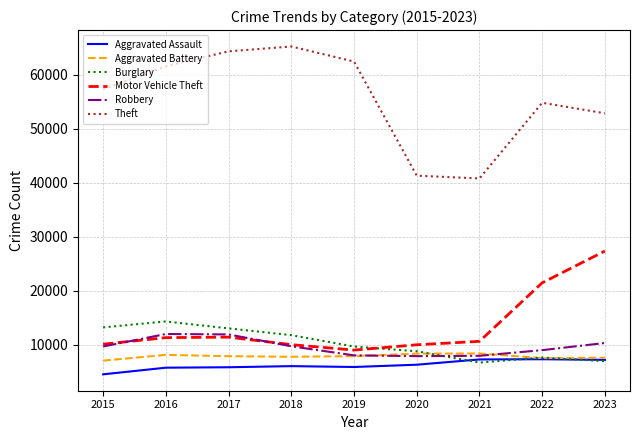

What value does the Theft series have at 2021?

40808